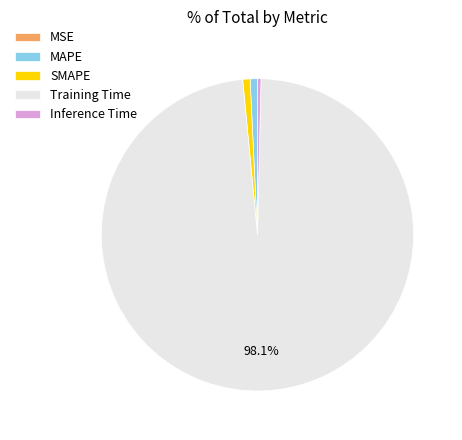

Which category has the biggest portion of the pie?

Training Time